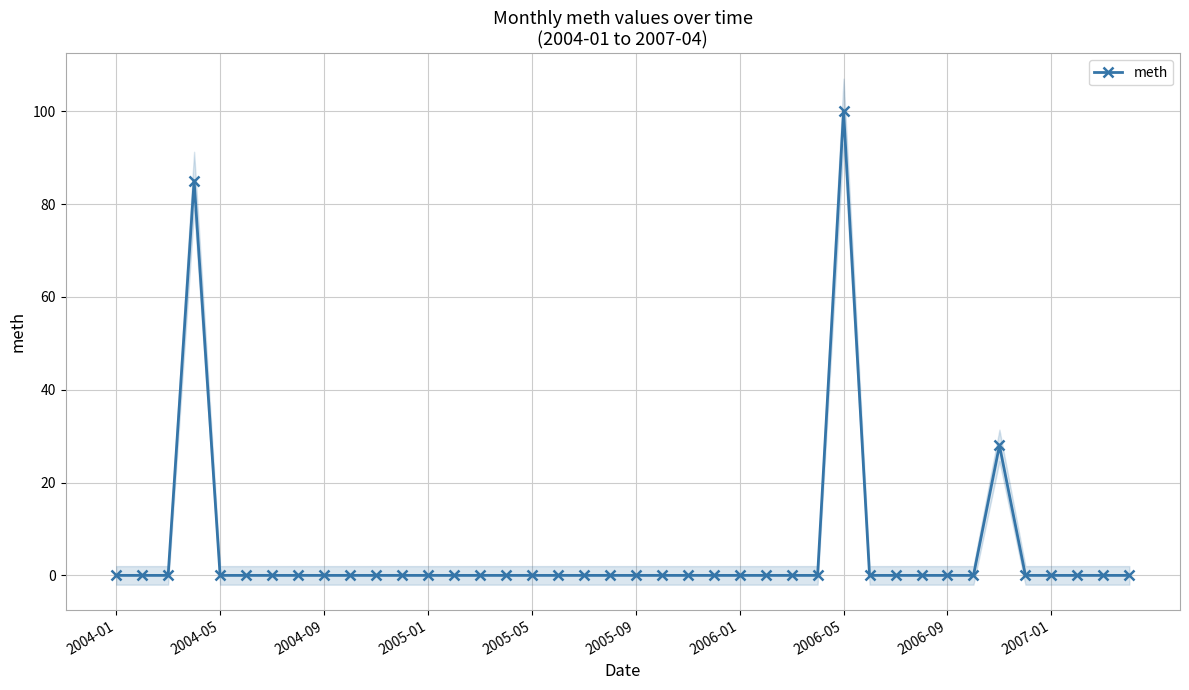

Is it true that the value at 17 is 0?

True